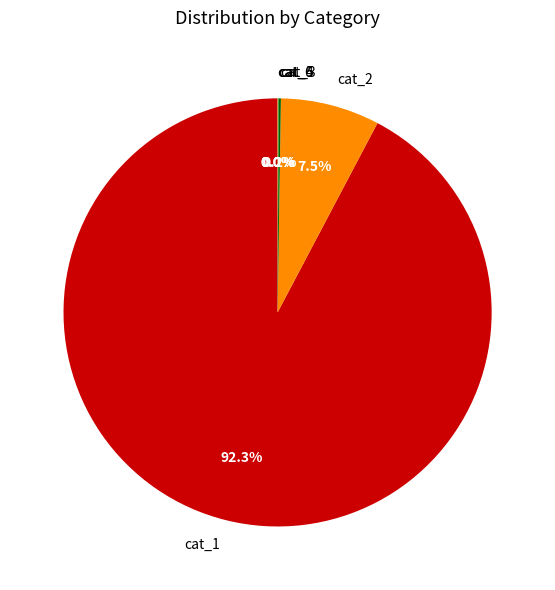

Which slice is the largest?

cat_1